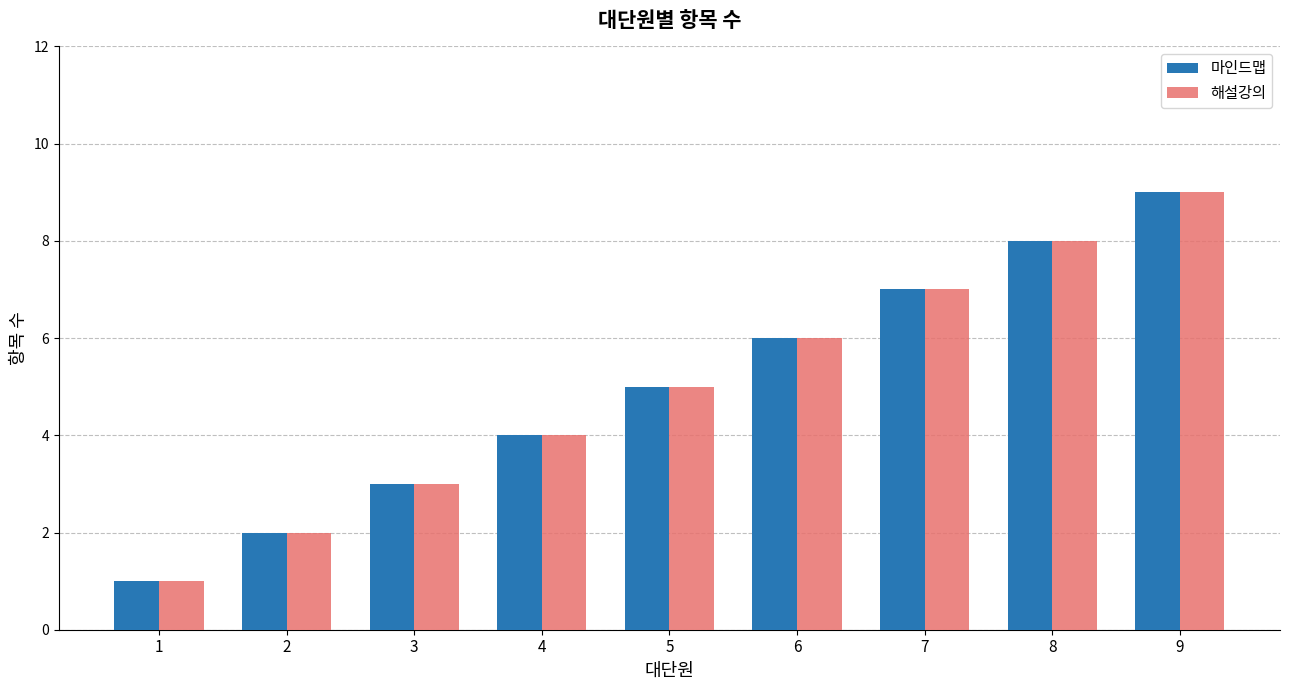

Is it true that 마인드맵 equals 2 at 2?

True